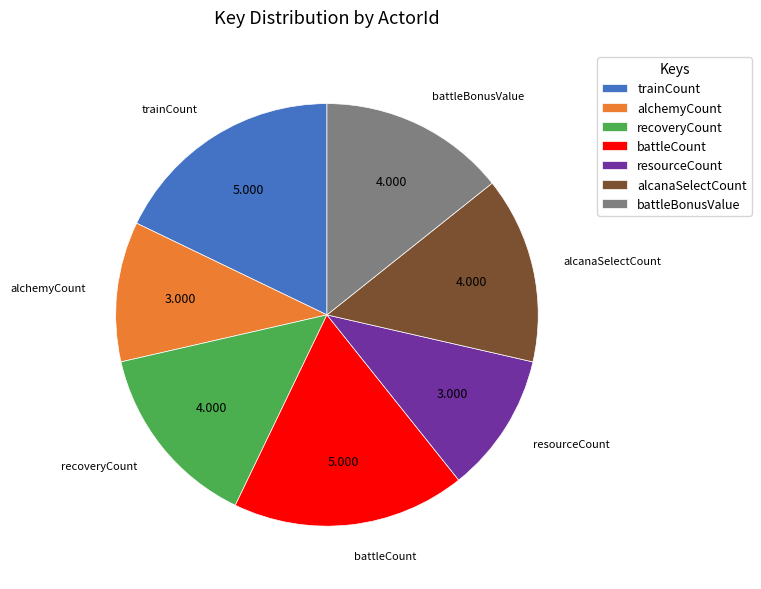

Is there any slice that represents more than half of the pie?

No